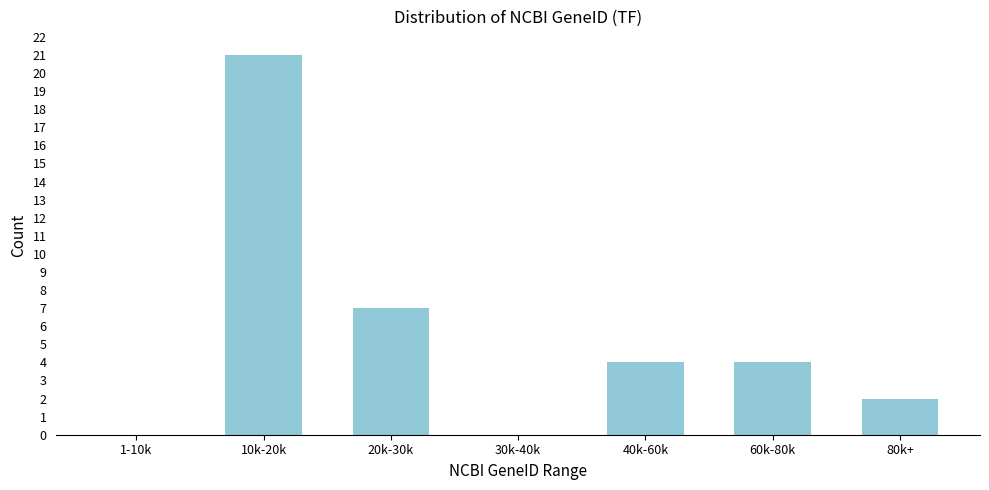

Reading right to left, what are all the values shown in this chart?

80k+=2	60k-80k=4	40k-60k=4	30k-40k=0	20k-30k=7	10k-20k=21	1-10k=0